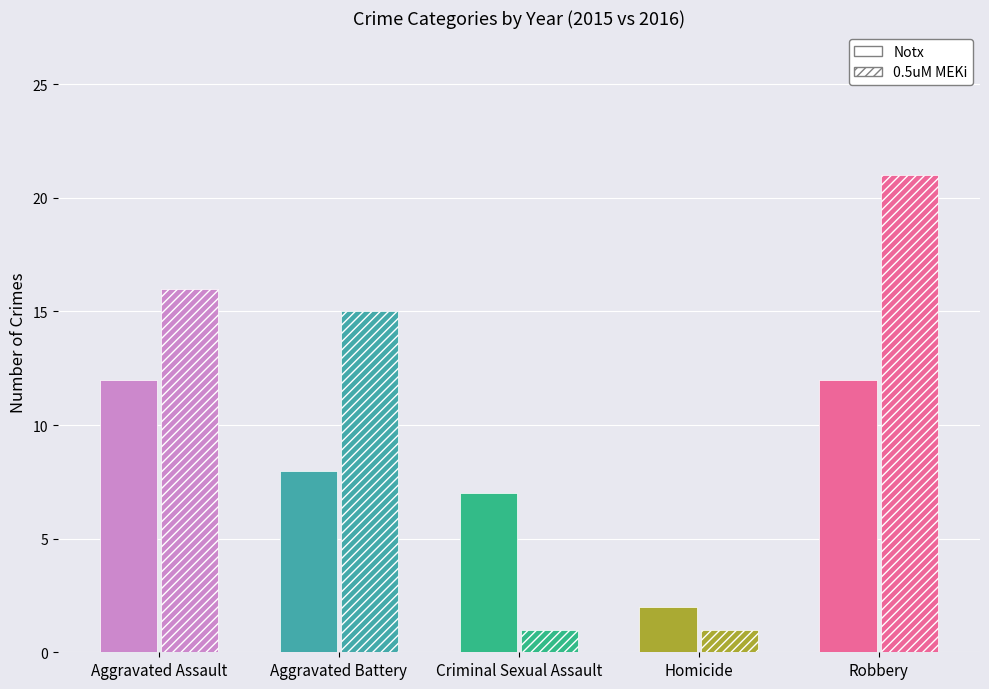

How many groups of bars are there?

5